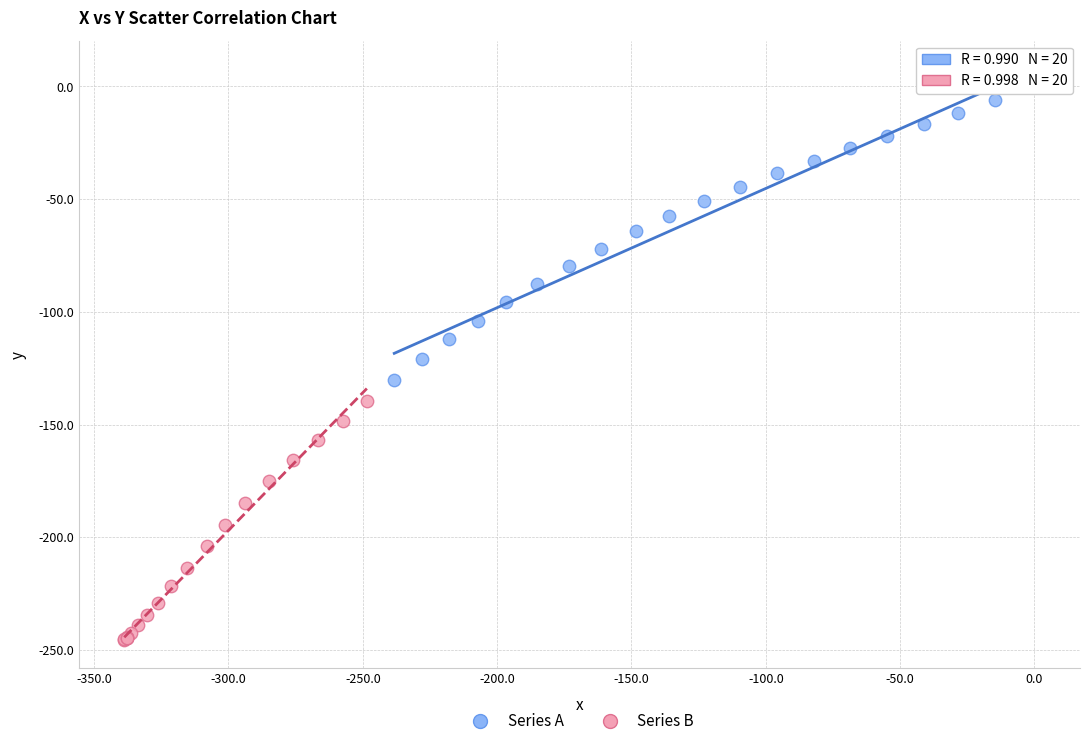

Which series reaches the minimum Y coordinate?

Series B